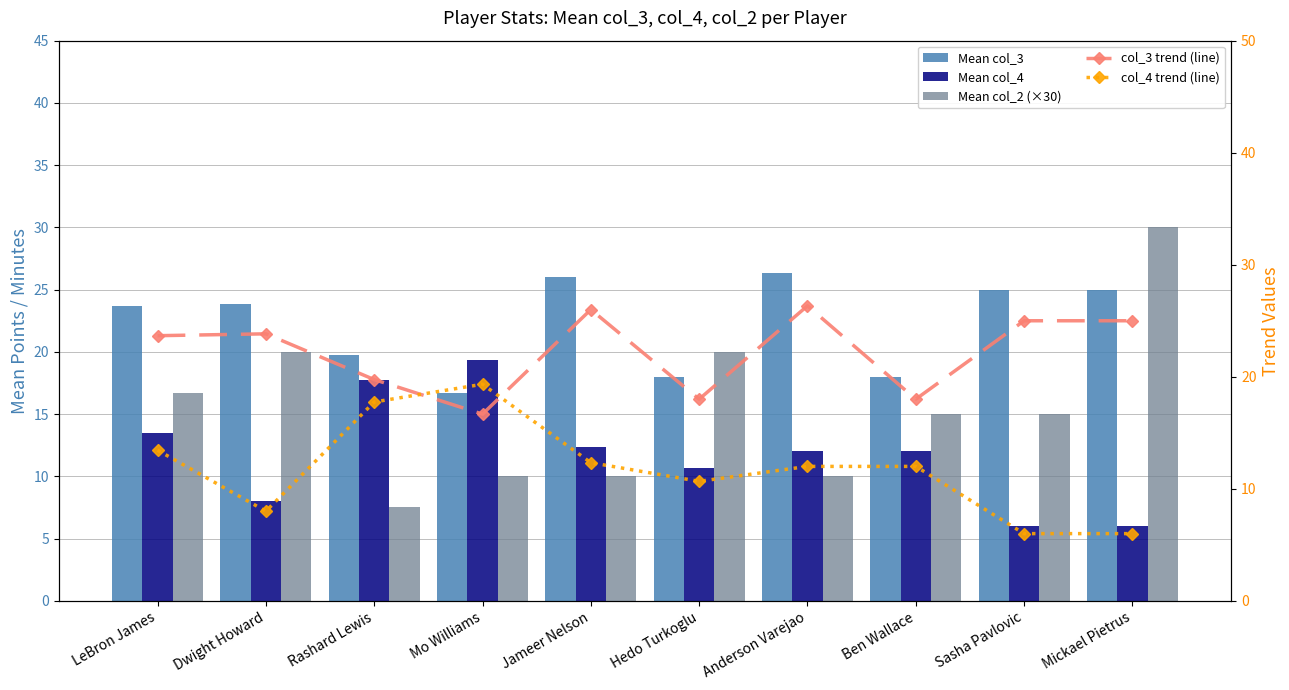

Reading right to left, transcribe all the data shown in this chart.

Mean col_3: Mickael Pietrus=25.0	Sasha Pavlovic=25.0	Ben Wallace=18.0	Anderson Varejao=26.3	Hedo Turkoglu=18.0	Jameer Nelson=26.0	Mo Williams=16.7	Rashard Lewis=19.8	Dwight Howard=23.8	LeBron James=23.7
Mean col_4: Mickael Pietrus=6.0	Sasha Pavlovic=6.0	Ben Wallace=12.0	Anderson Varejao=12.0	Hedo Turkoglu=10.7	Jameer Nelson=12.3	Mo Williams=19.3	Rashard Lewis=17.8	Dwight Howard=8.0	LeBron James=13.4
Mean col_2 (×30): Mickael Pietrus=30.0	Sasha Pavlovic=15.0	Ben Wallace=15.0	Anderson Varejao=10.0	Hedo Turkoglu=20.0	Jameer Nelson=10.0	Mo Williams=10.0	Rashard Lewis=7.5	Dwight Howard=20.0	LeBron James=16.7
col_3 trend (line): Mickael Pietrus=25.0	Sasha Pavlovic=25.0	Ben Wallace=18.0	Anderson Varejao=26.3	Hedo Turkoglu=18.0	Jameer Nelson=26.0	Mo Williams=16.7	Rashard Lewis=19.8	Dwight Howard=23.8	LeBron James=23.7
col_4 trend (line): Mickael Pietrus=6.0	Sasha Pavlovic=6.0	Ben Wallace=12.0	Anderson Varejao=12.0	Hedo Turkoglu=10.7	Jameer Nelson=12.3	Mo Williams=19.3	Rashard Lewis=17.8	Dwight Howard=8.0	LeBron James=13.4